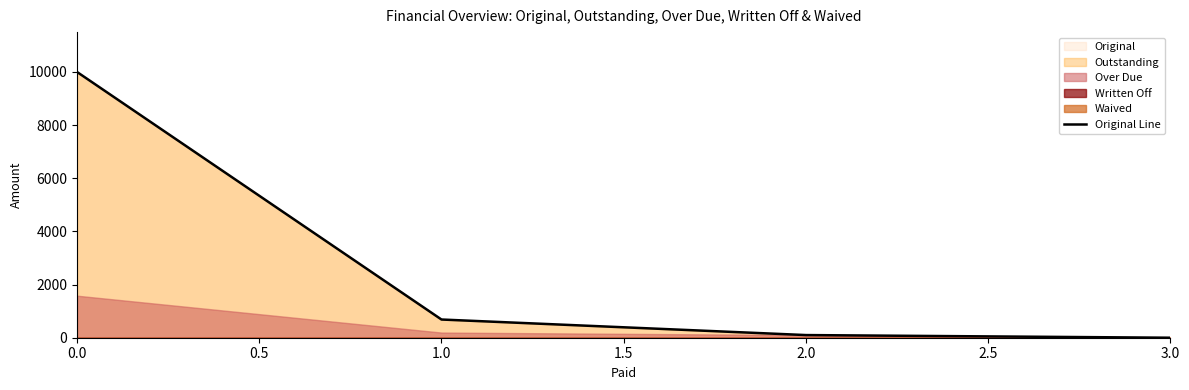

True or false: Original Line has more than 1 points higher than both neighbors.

False